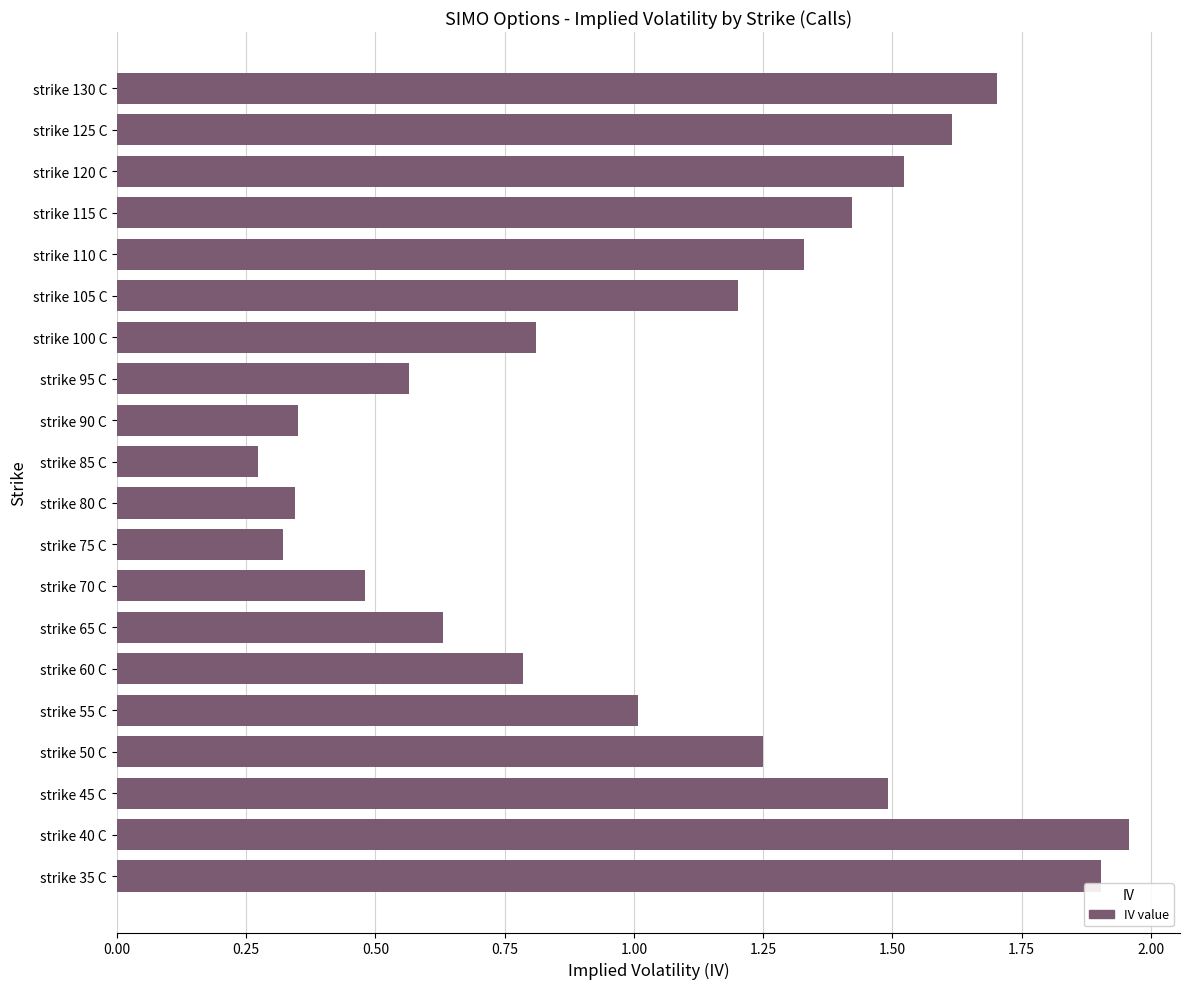

Which has a higher value, strike 70 C or strike 125 C?

strike 125 C